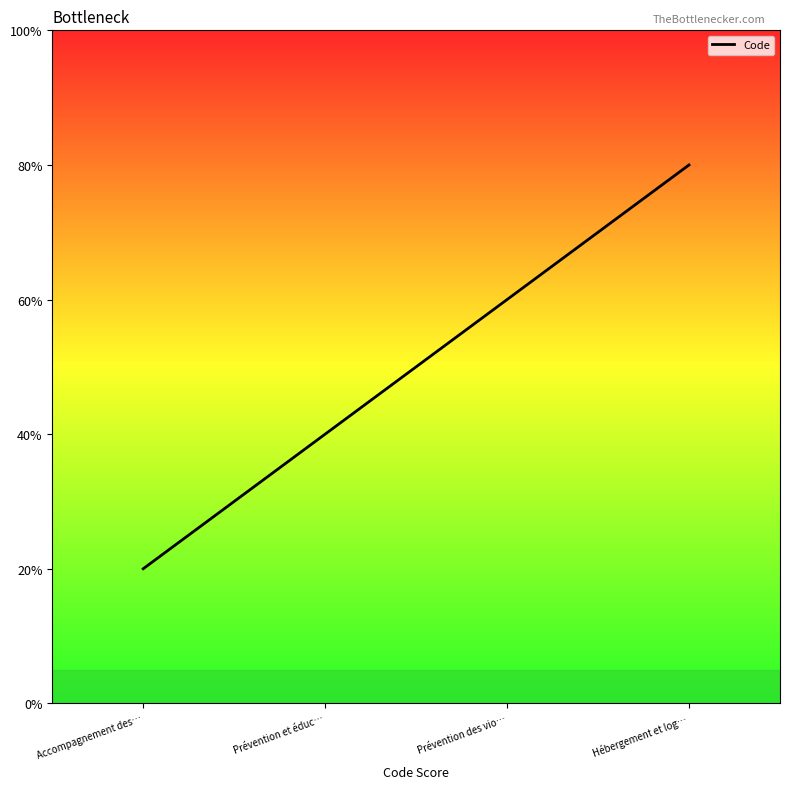

List the labels in order of value, smallest first.

Accompagnement des…, Prévention et éduc…, Prévention des vio…, Hébergement et log…